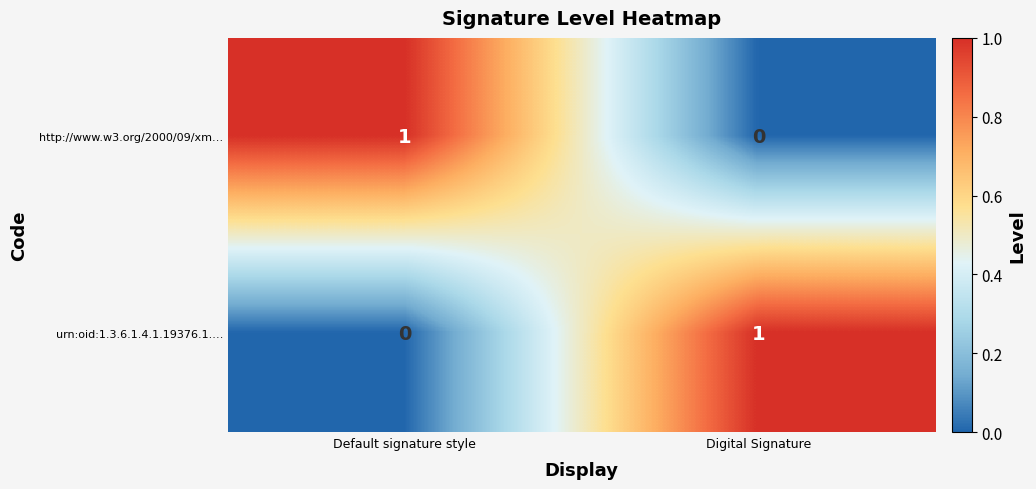

How many values in the http://www.w3.org/2000/09/xm… series are below 1?

1